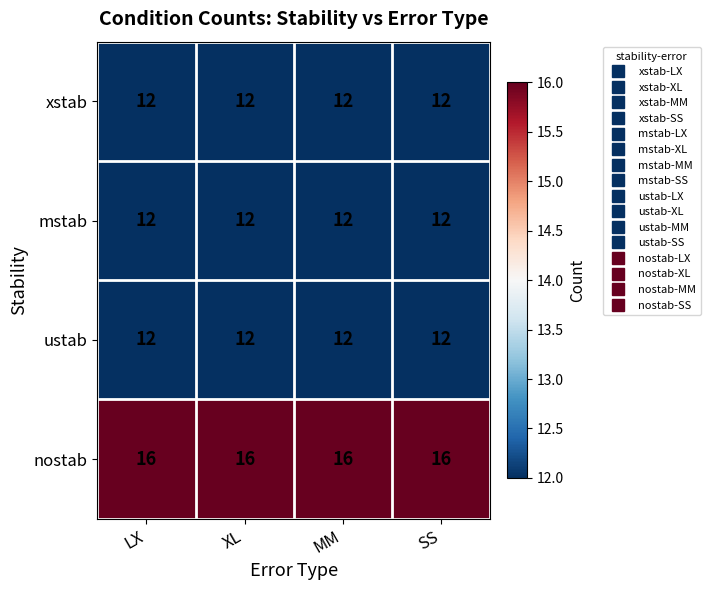

What is the lowest value of the xstab series?

12